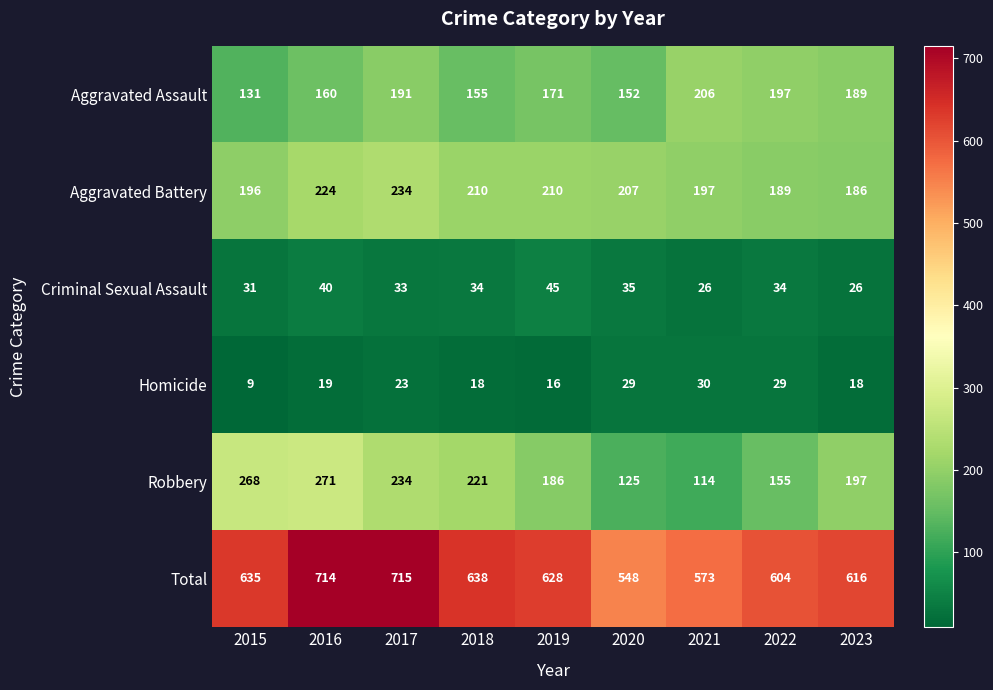

What is the average value of the Total series?

630